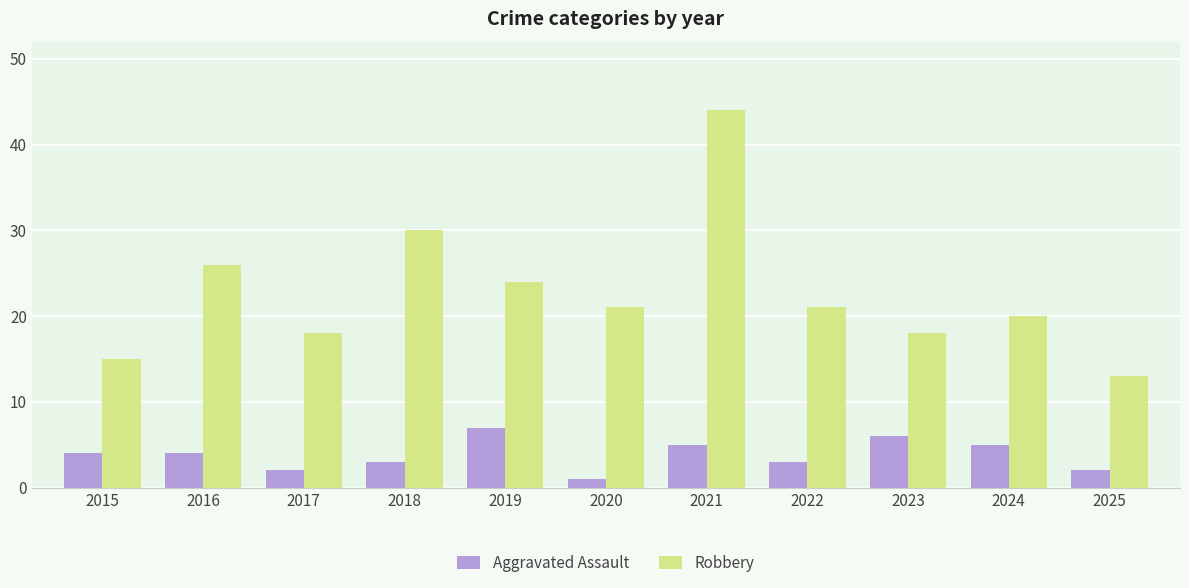

At 2024, list the series in order from largest to smallest.

Robbery, Aggravated Assault